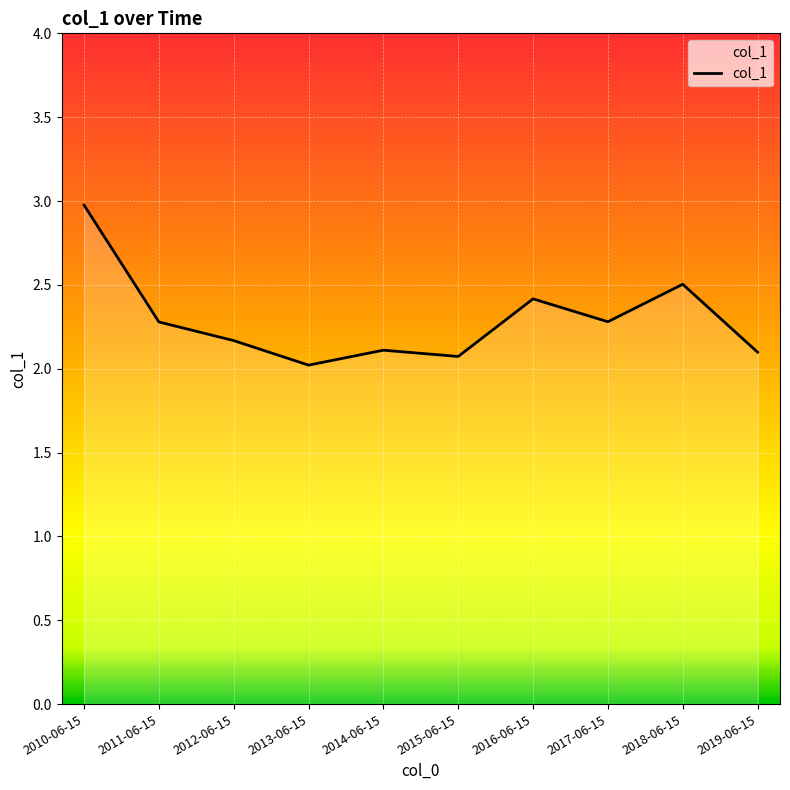

Reading left to right, extract all data points from this chart.

2010-06-15=3.0	2011-06-15=2.3	2012-06-15=2.2	2013-06-15=2.0	2014-06-15=2.1	2015-06-15=2.1	2016-06-15=2.4	2017-06-15=2.3	2018-06-15=2.5	2019-06-15=2.1